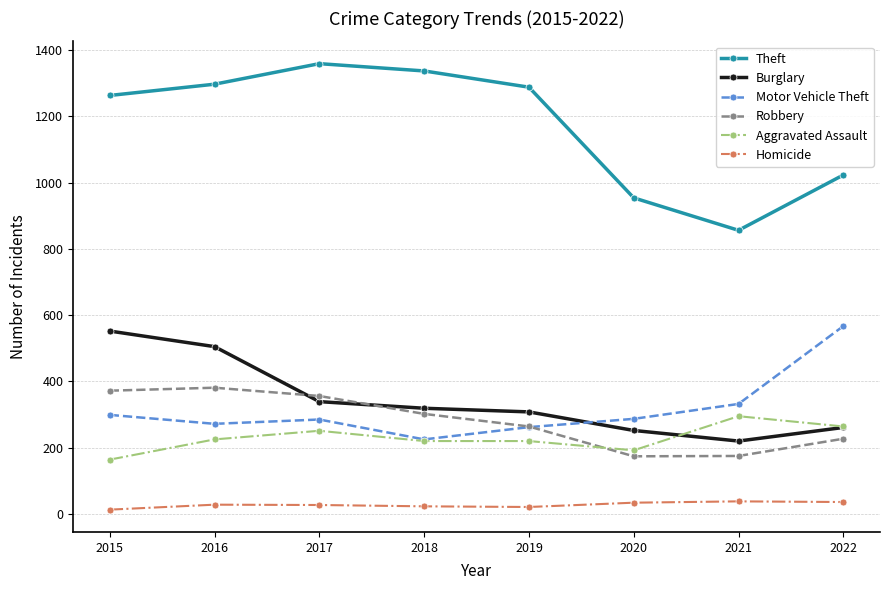

What is the difference between the second highest and second lowest values in the Theft series?

383